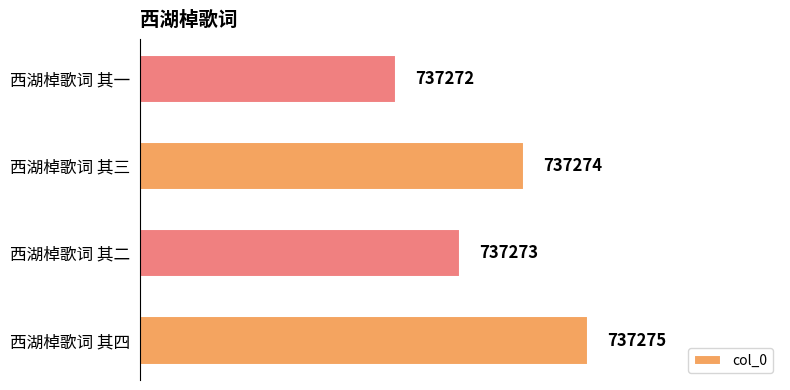

The value at 西湖棹歌词 其二 is 737273. True or false?

True